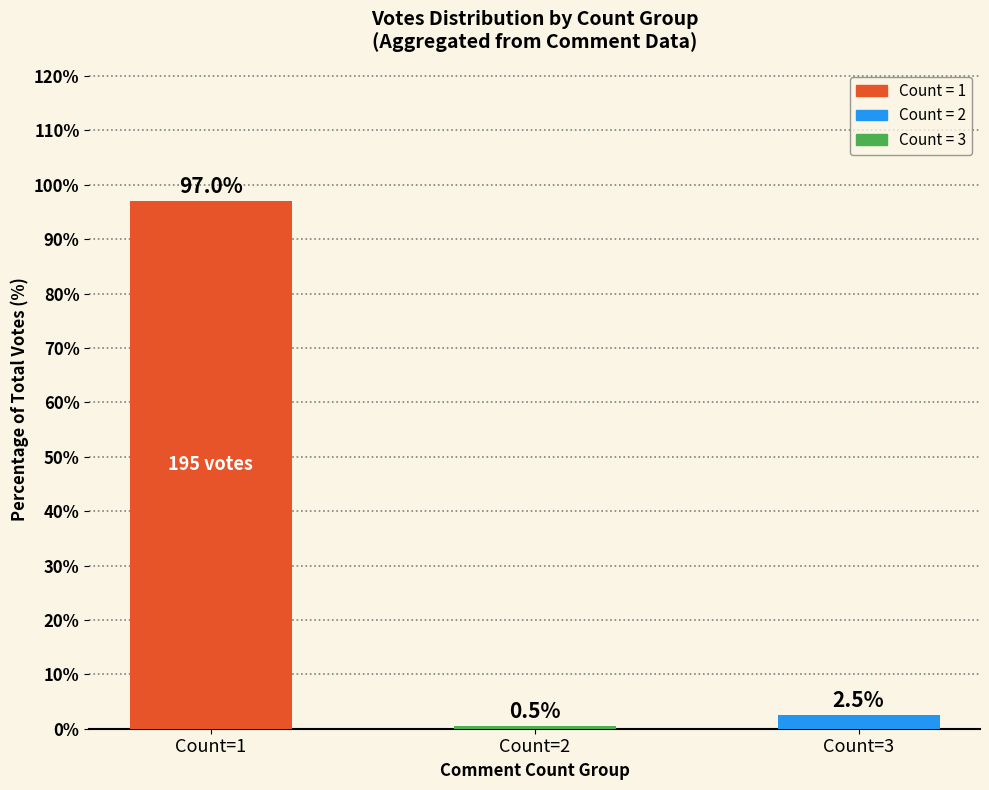

At which category does the chart reach its minimum across all series?

Count=2